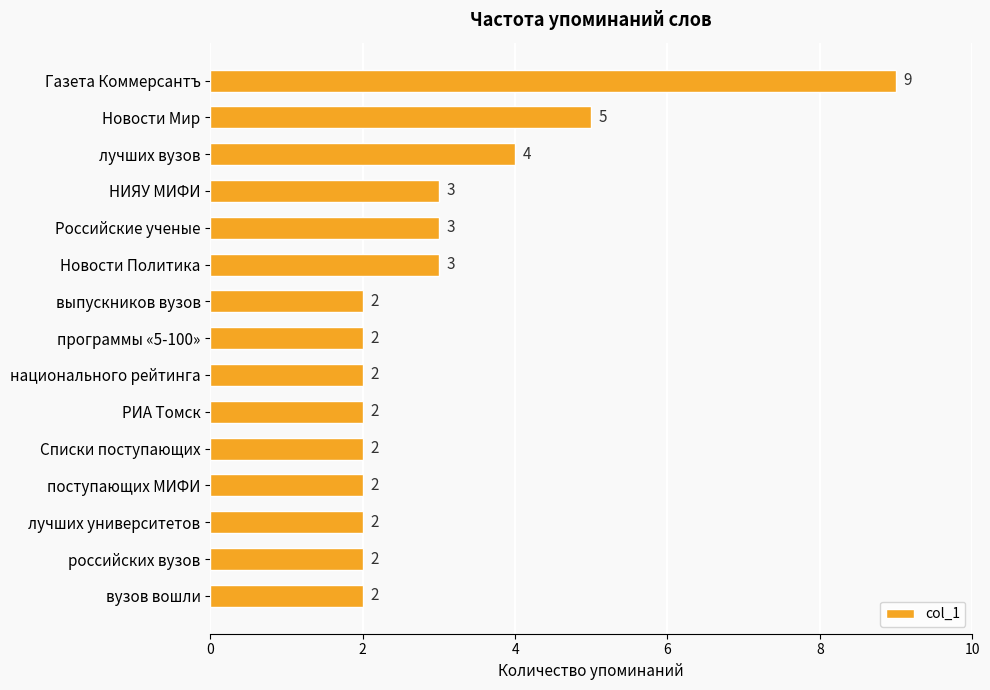

Is it true that the value at выпускников вузов is 2?

True